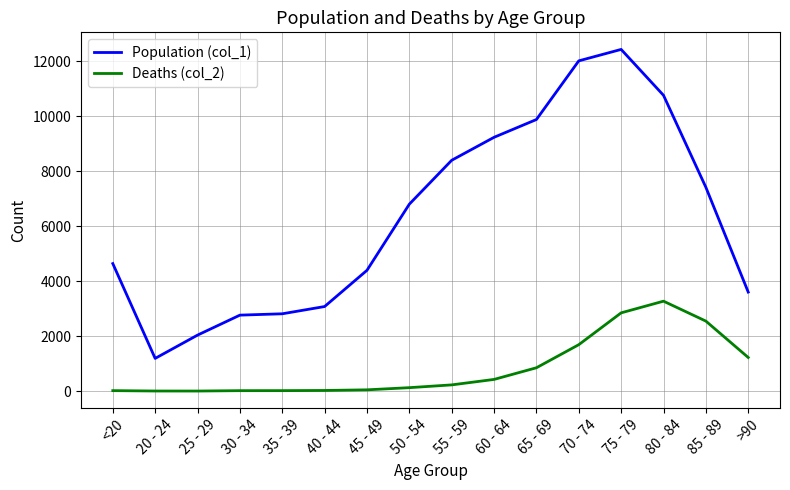

List the series in order of their peak value, lowest first.

Deaths (col_2), Population (col_1)